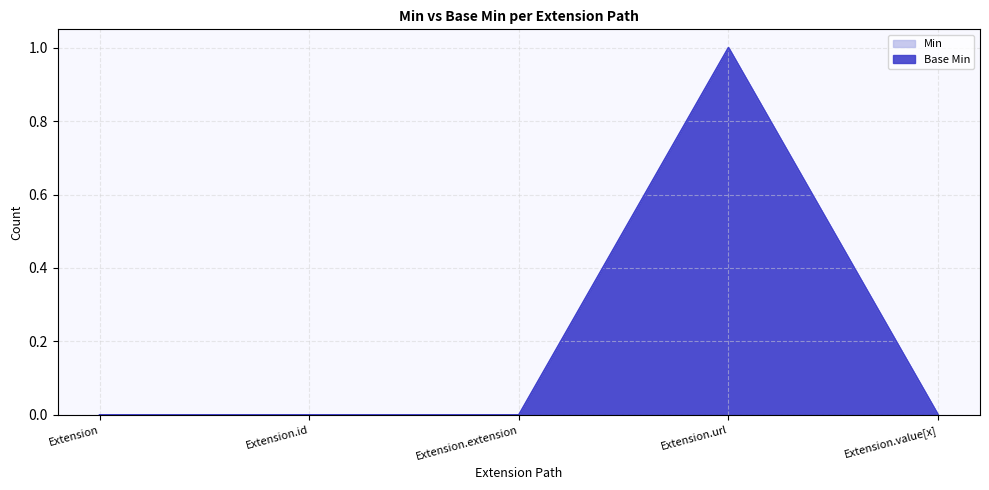

At Extension.extension, list the series in order from largest to smallest.

Min, Base Min